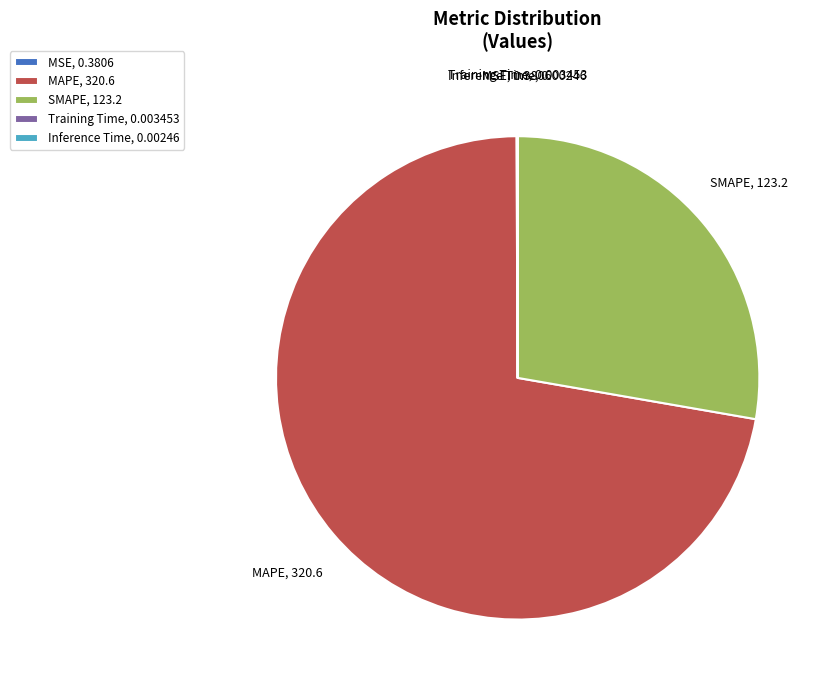

The MAPE slice represents 66% of the pie. True or false?

False